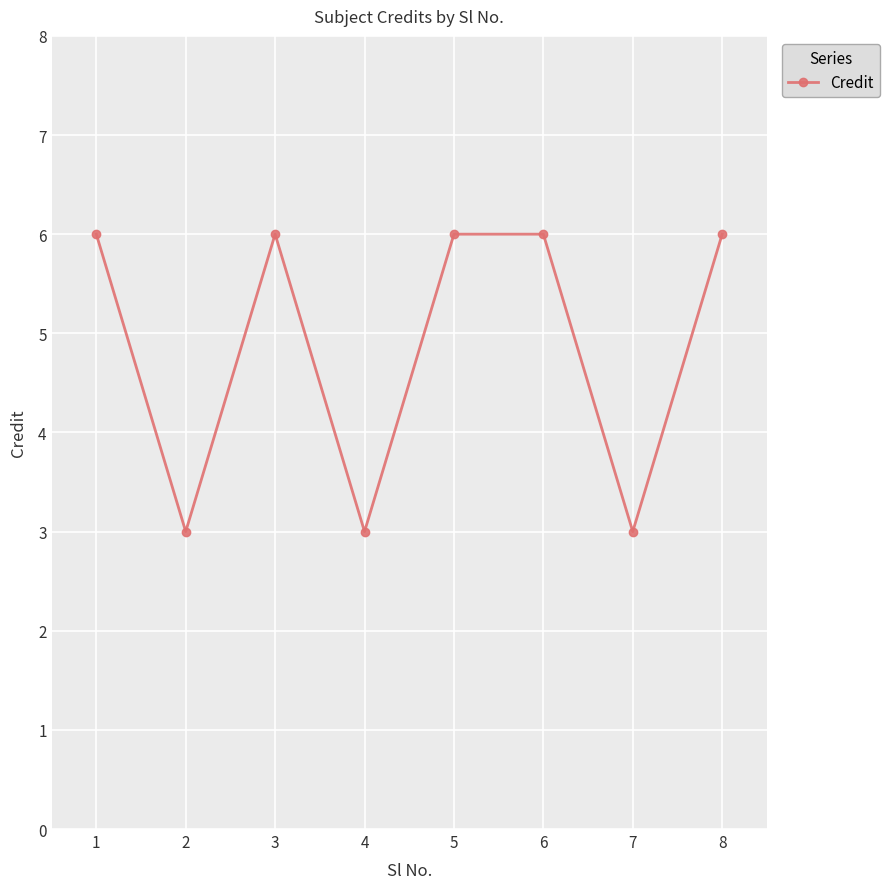

At which category does the data reach its first local valley?

2